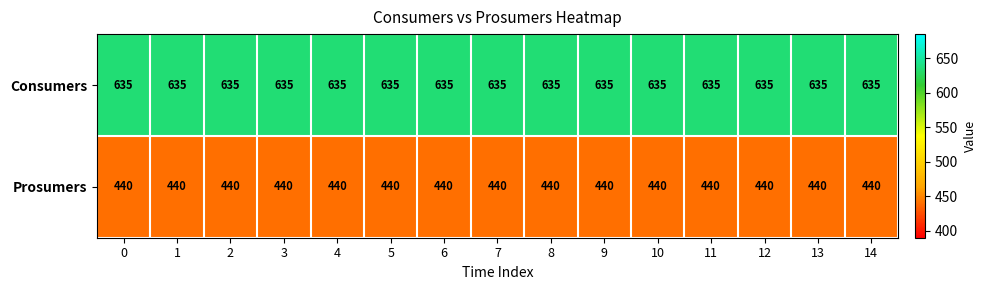

Is it true that Prosumers equals 440 at 10?

True